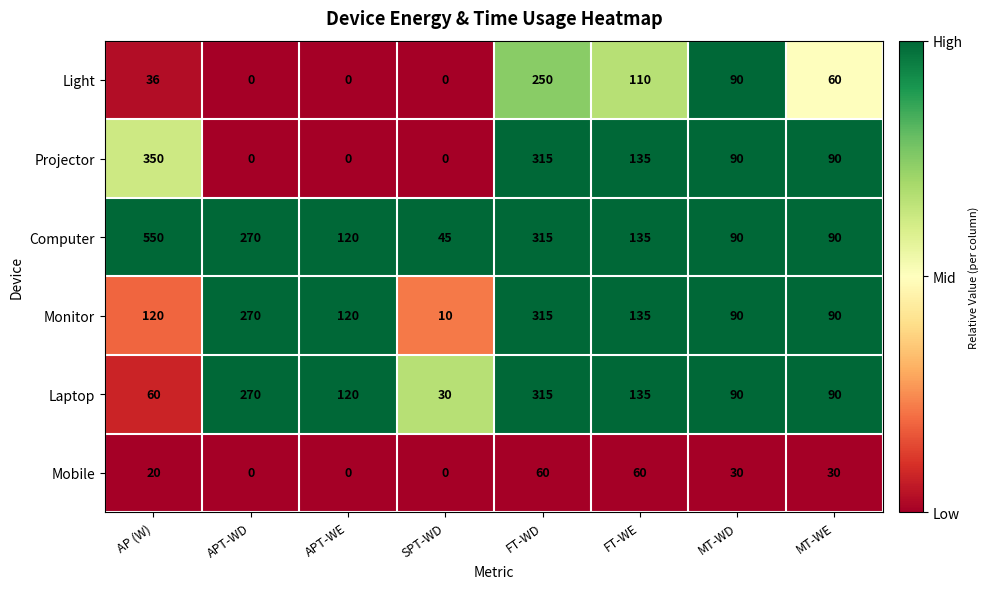

What is the spread (max minus min) of values at AP (W)?

530